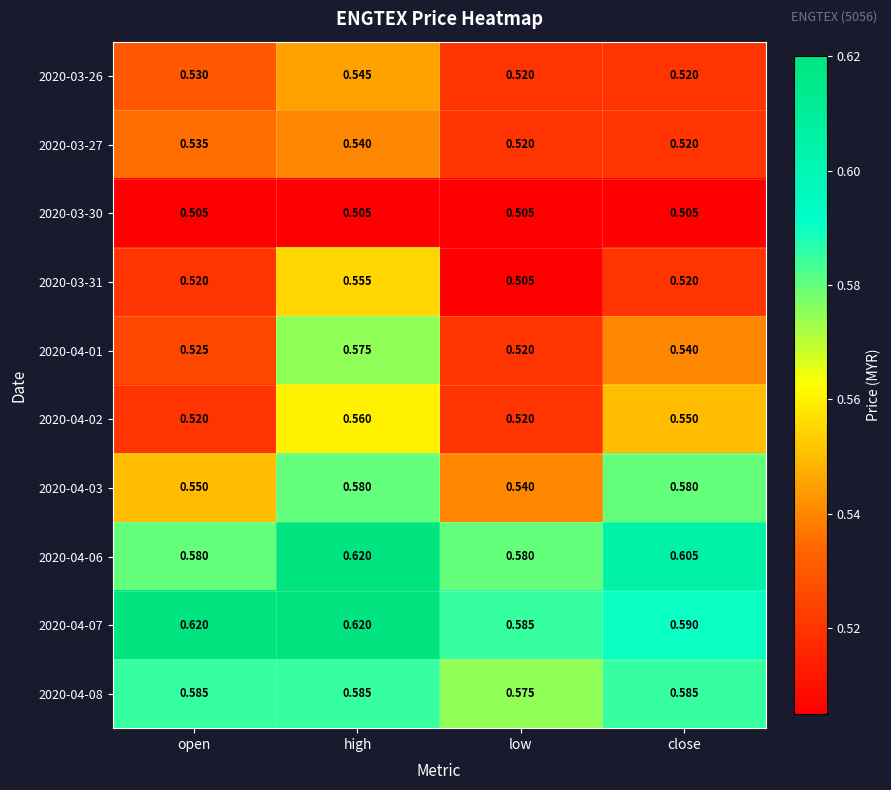

At which label is 2020-04-08 closest to 0?

low